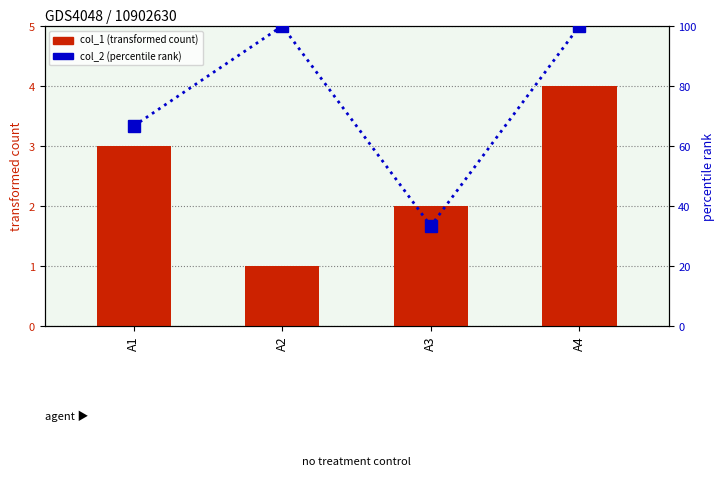

Read the col_1 (transformed count) value at A2.

1.0